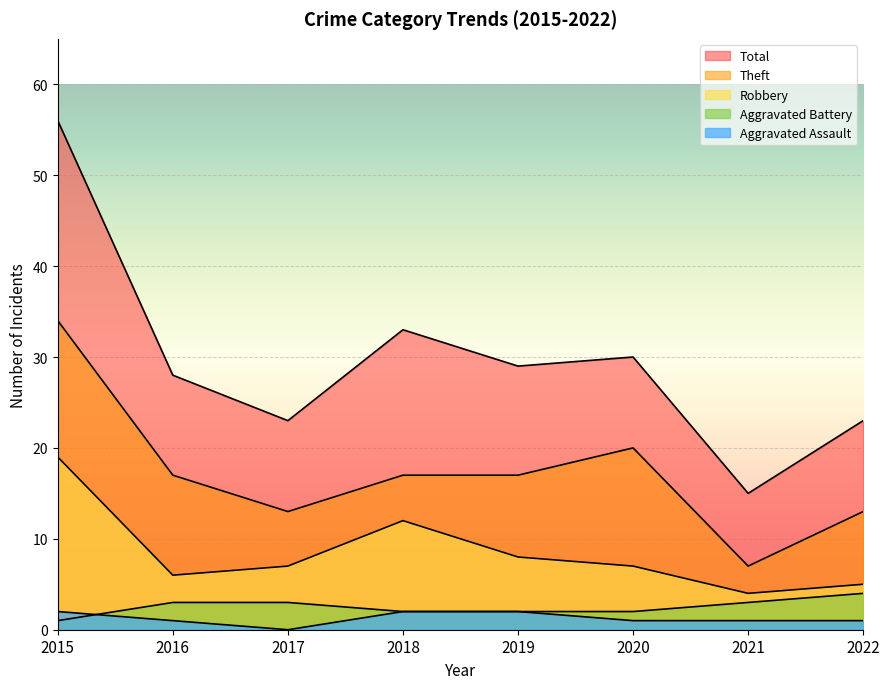

Reading left to right, extract all data points from this chart.

Aggravated Assault: 2015=2	2016=1	2017=0	2018=2	2019=2	2020=1	2021=1	2022=1
Aggravated Battery: 2015=1	2016=3	2017=3	2018=2	2019=2	2020=2	2021=3	2022=4
Robbery: 2015=19	2016=6	2017=7	2018=12	2019=8	2020=7	2021=4	2022=5
Theft: 2015=34	2016=17	2017=13	2018=17	2019=17	2020=20	2021=7	2022=13
Total: 2015=56	2016=28	2017=23	2018=33	2019=29	2020=30	2021=15	2022=23